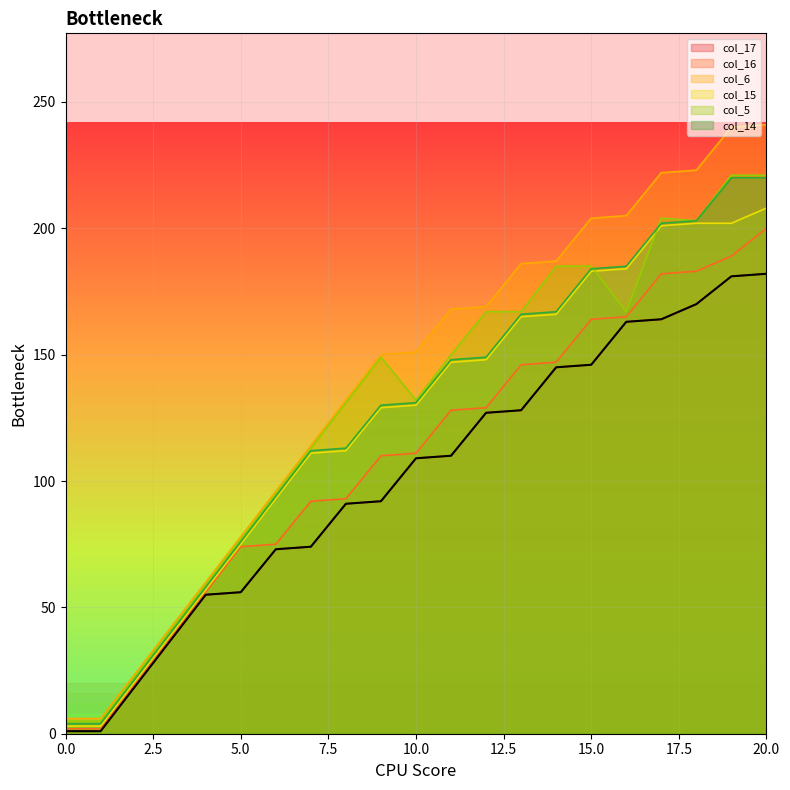

At which label is col_17 closest to 91?

8